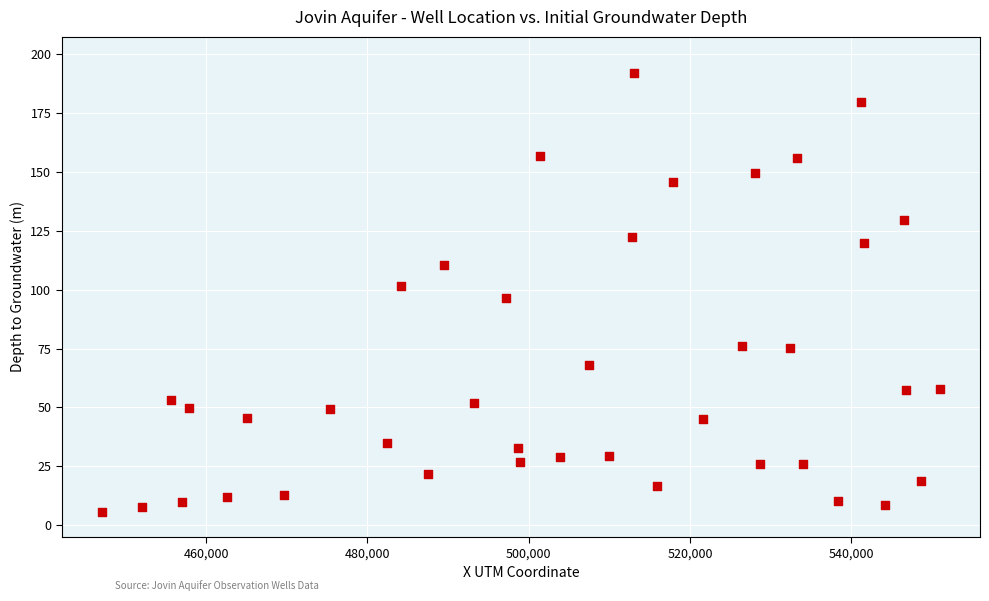

What is the range of Y values (max minus min)?

186.3